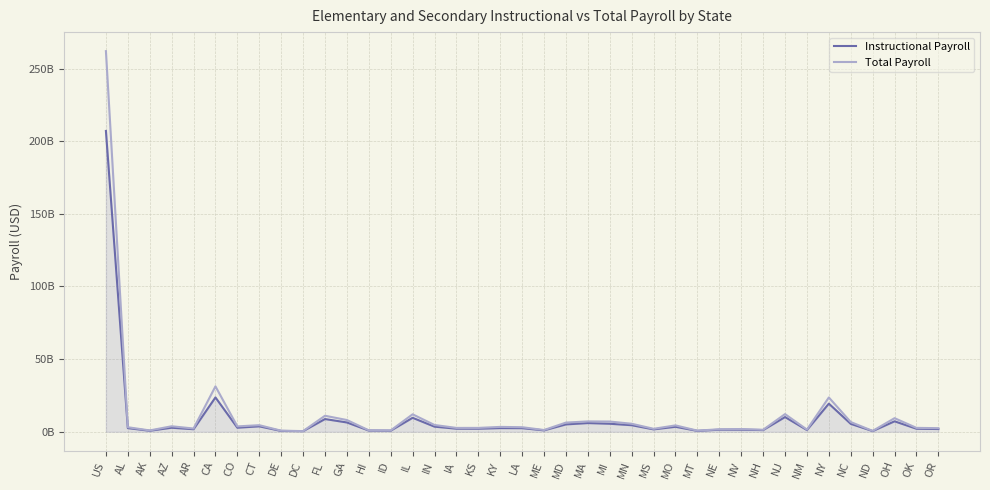

True or false: Instructional Payroll and Total Payroll cross at least once.

False